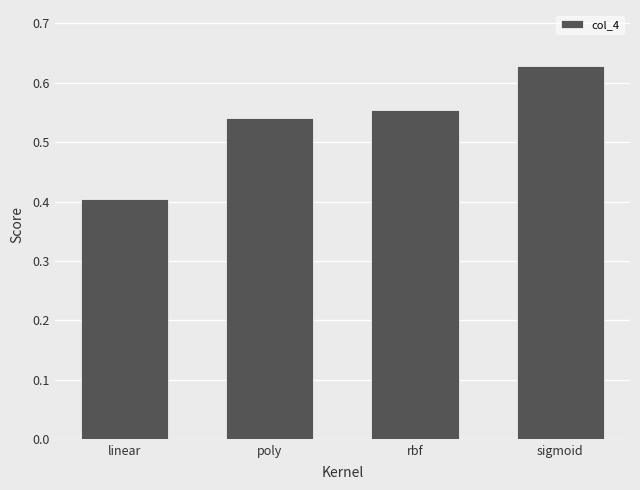

True or false: the data shows 0.6 at linear.

False